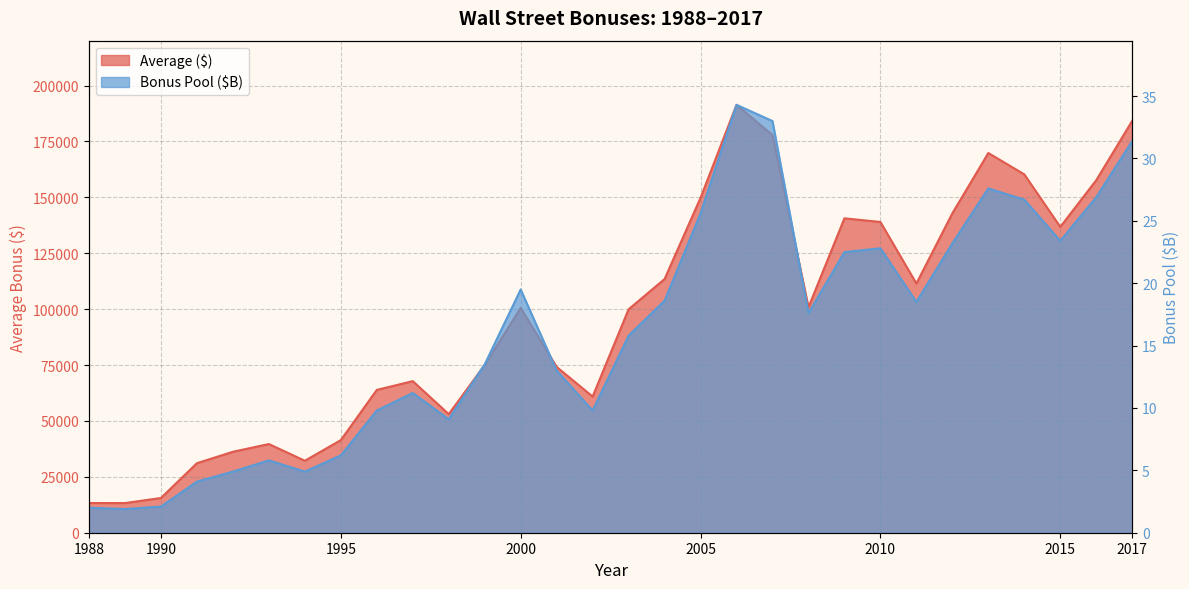

Reading left to right, list all the values displayed in this chart.

Average ($): 13290.0	13260.0	15540.0	31100.0	36200.0	39660.0	32190.0	41410.0	63870.0	67800.0	53040.0	75020.0	100530.0	74140.0	60900.0	99930.0	113450.0	149800.0	191360.0	177830.0	100850.0	140620.0	138970.0	111430.0	142860.0	169820.0	160260.0	136780.0	157660.0	184220.0
Bonus Pool ($B): 2.0	1.9	2.1	4.1	4.9	5.8	4.9	6.2	9.8	11.2	9.1	13.5	19.5	13.0	9.8	15.8	18.6	25.6	34.3	33.0	17.6	22.5	22.8	18.5	23.2	27.6	26.7	23.4	26.9	31.4